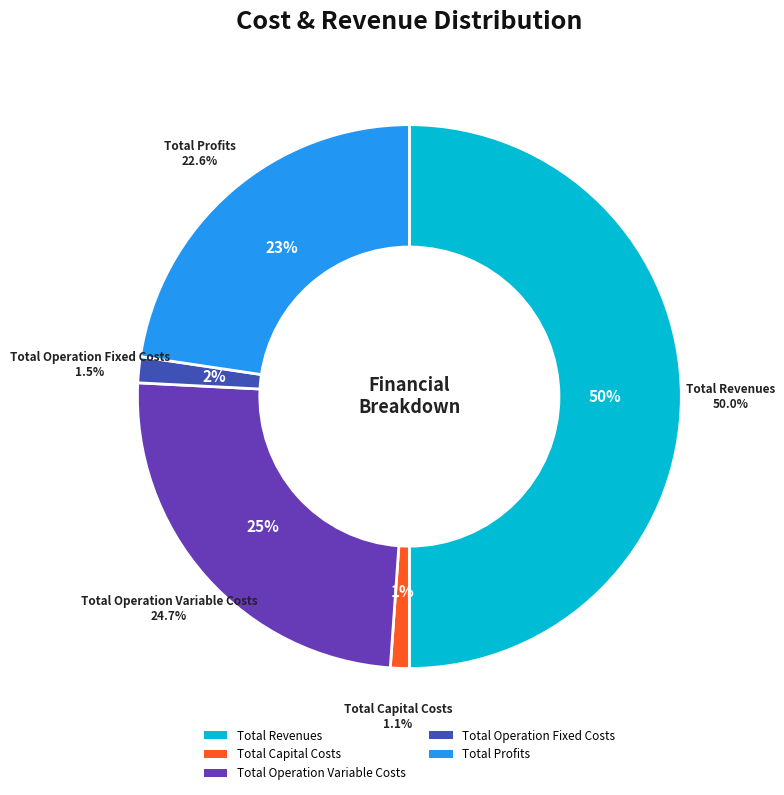

Is there a majority slice in this chart?

No